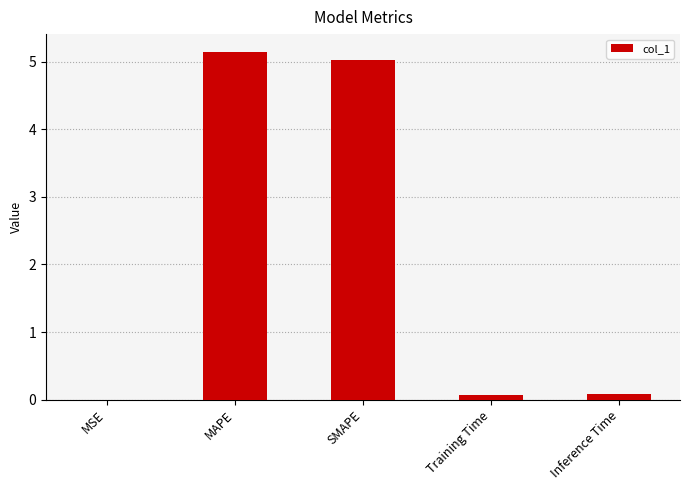

What is the maximum value shown in the chart?

5.2